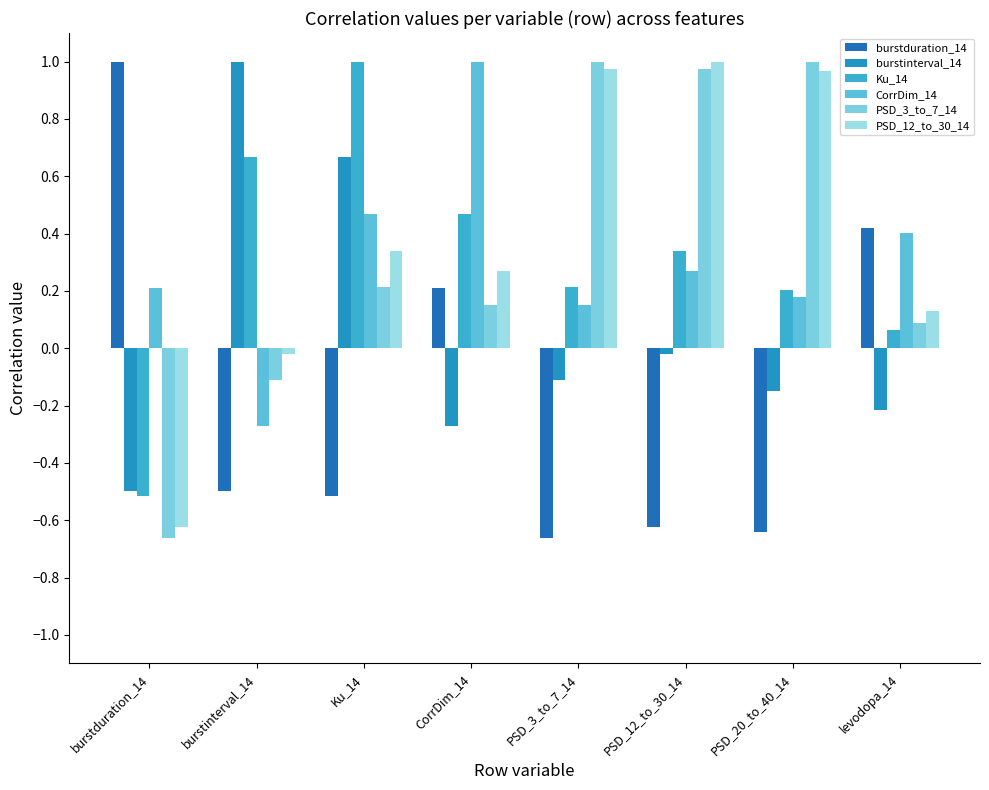

Does the chart contain any negative values?

Yes